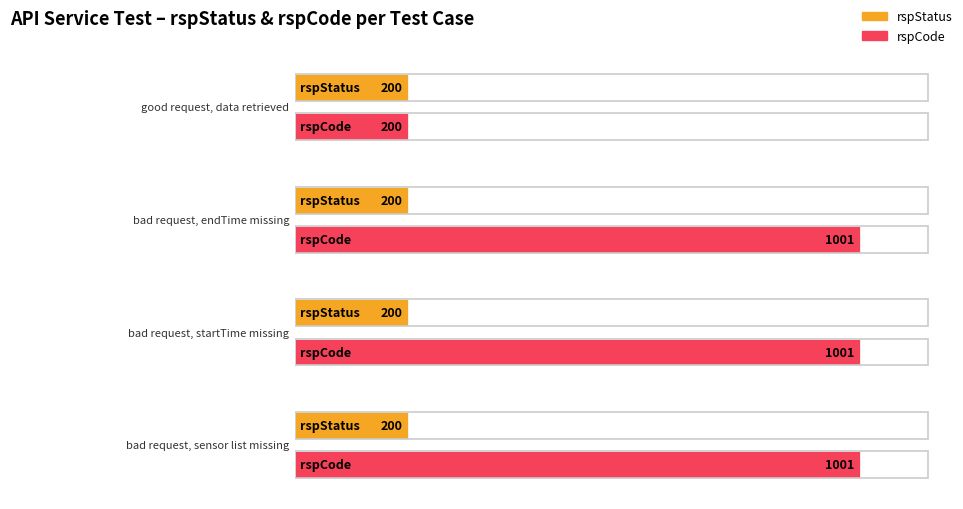

How many groups of bars are there?

4